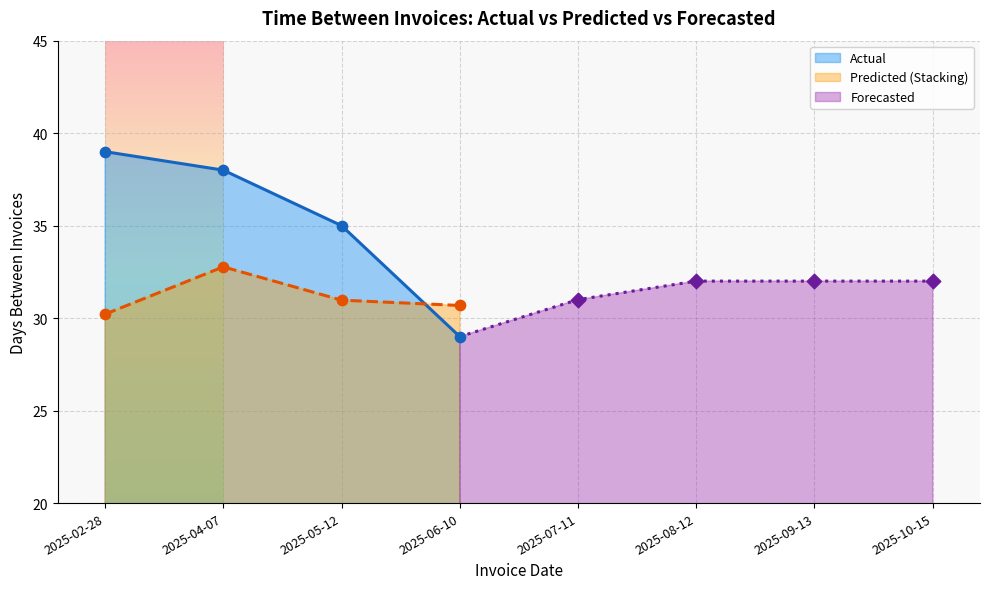

Which series contains the highest Y value?

Actual